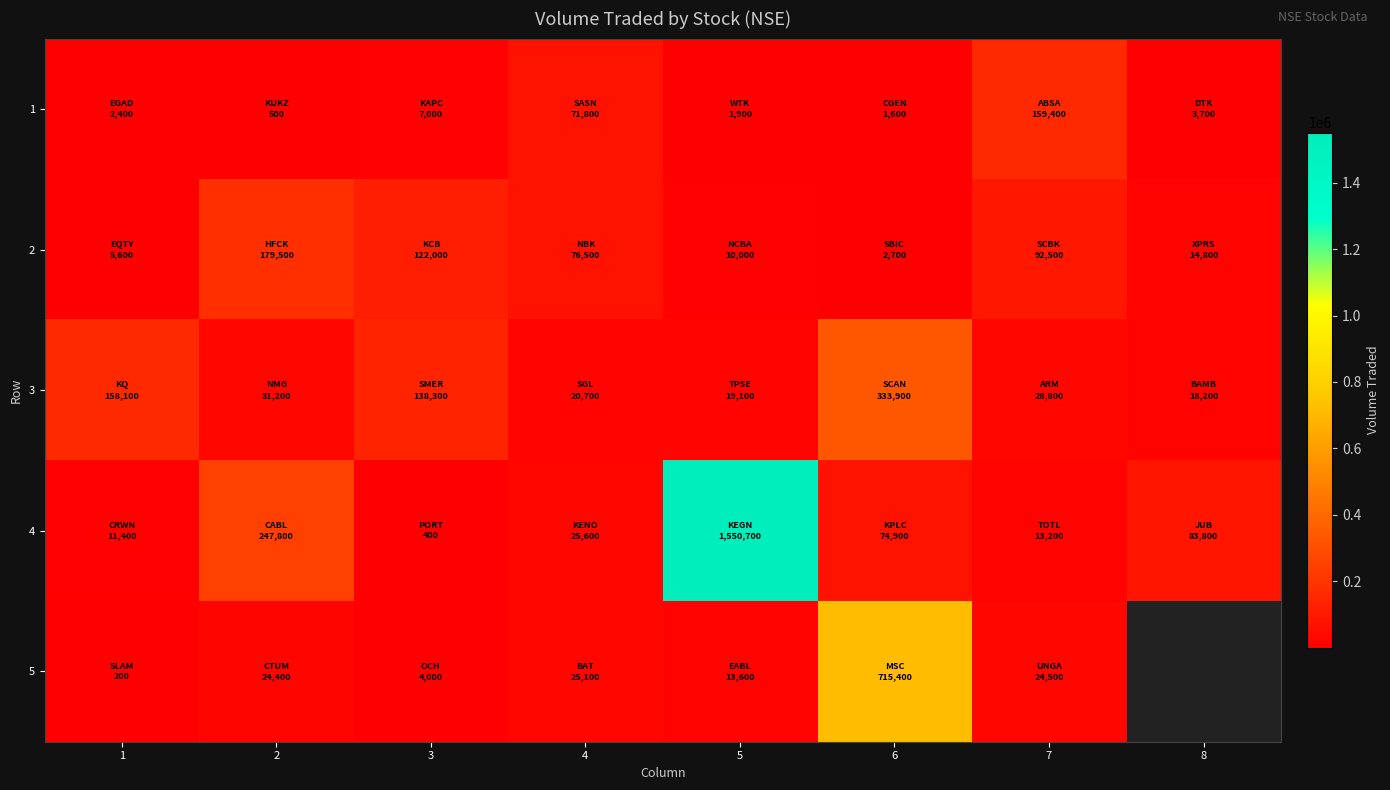

At which label is 2 closest to 91100?

7